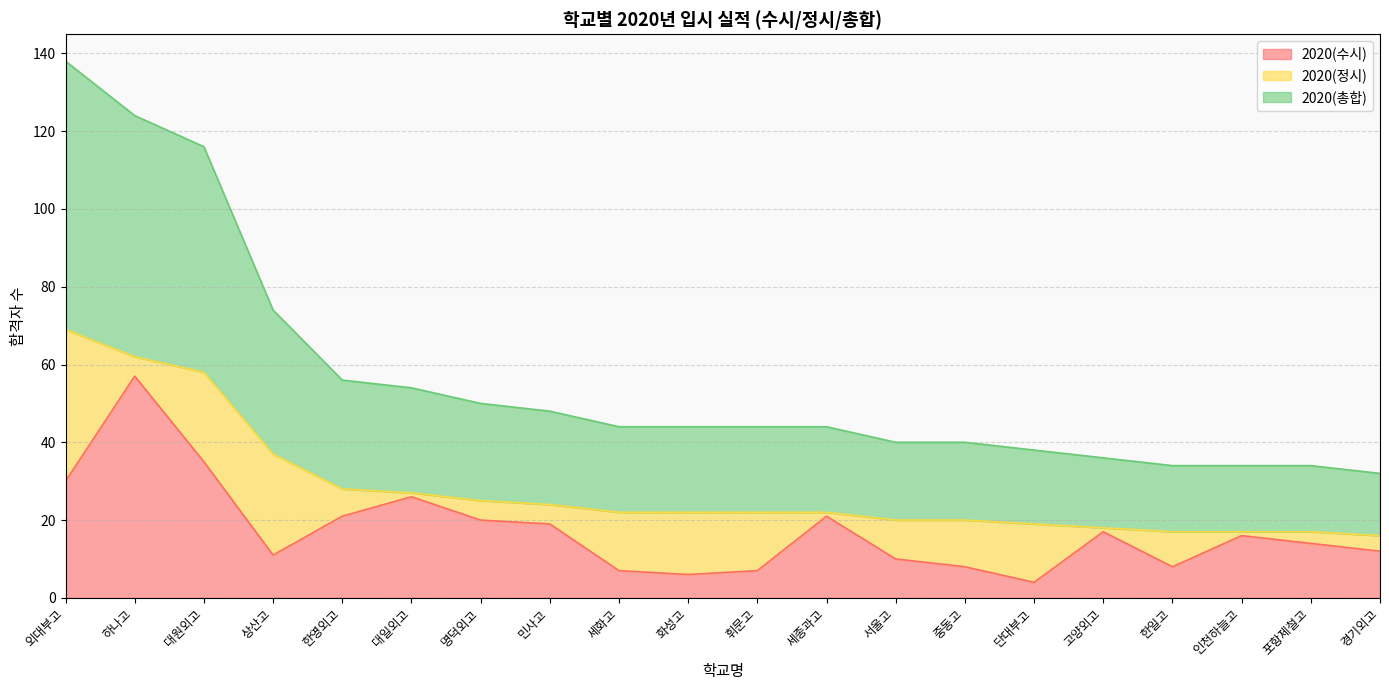

What is the label of the 17th point from the right?

상산고